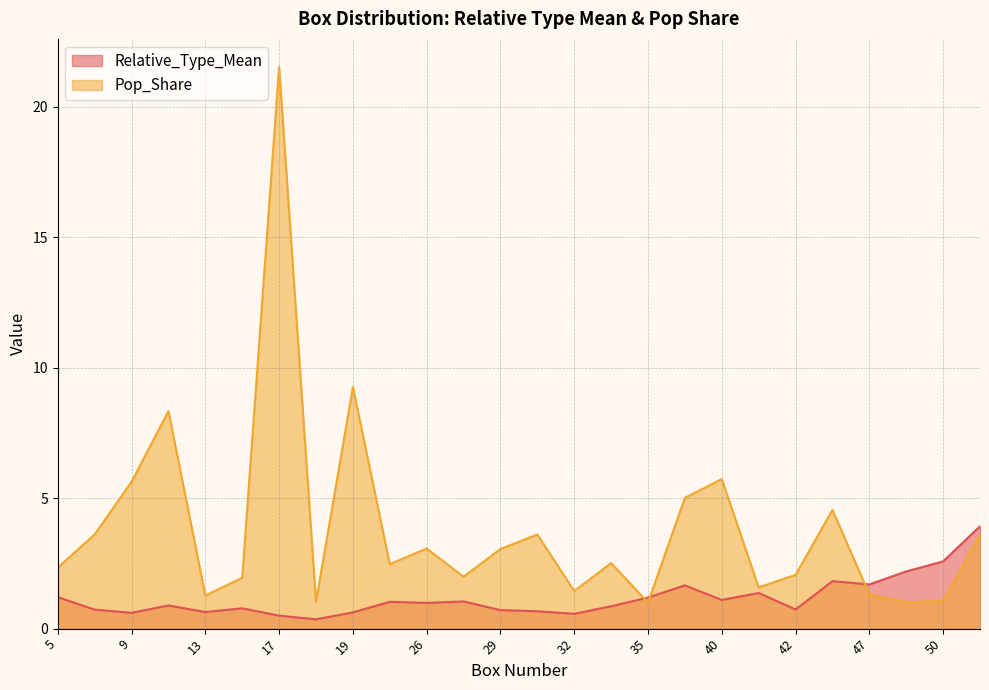

What is the difference between the second highest and second lowest values in the Relative_Type_Mean series?

2.1